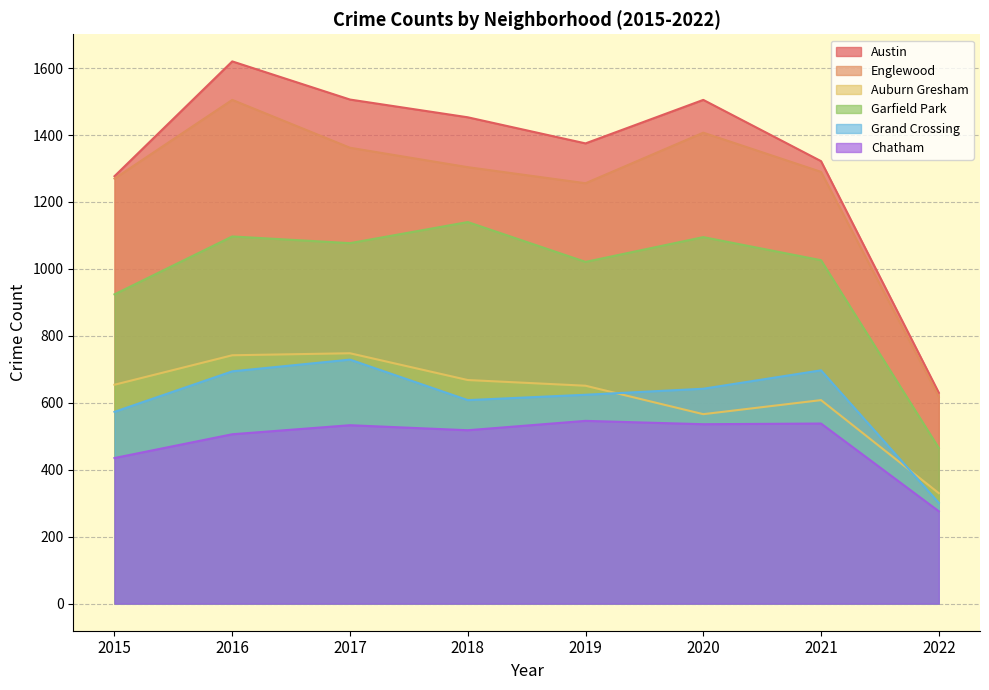

What is the difference between the highest and lowest values at 2018?

935